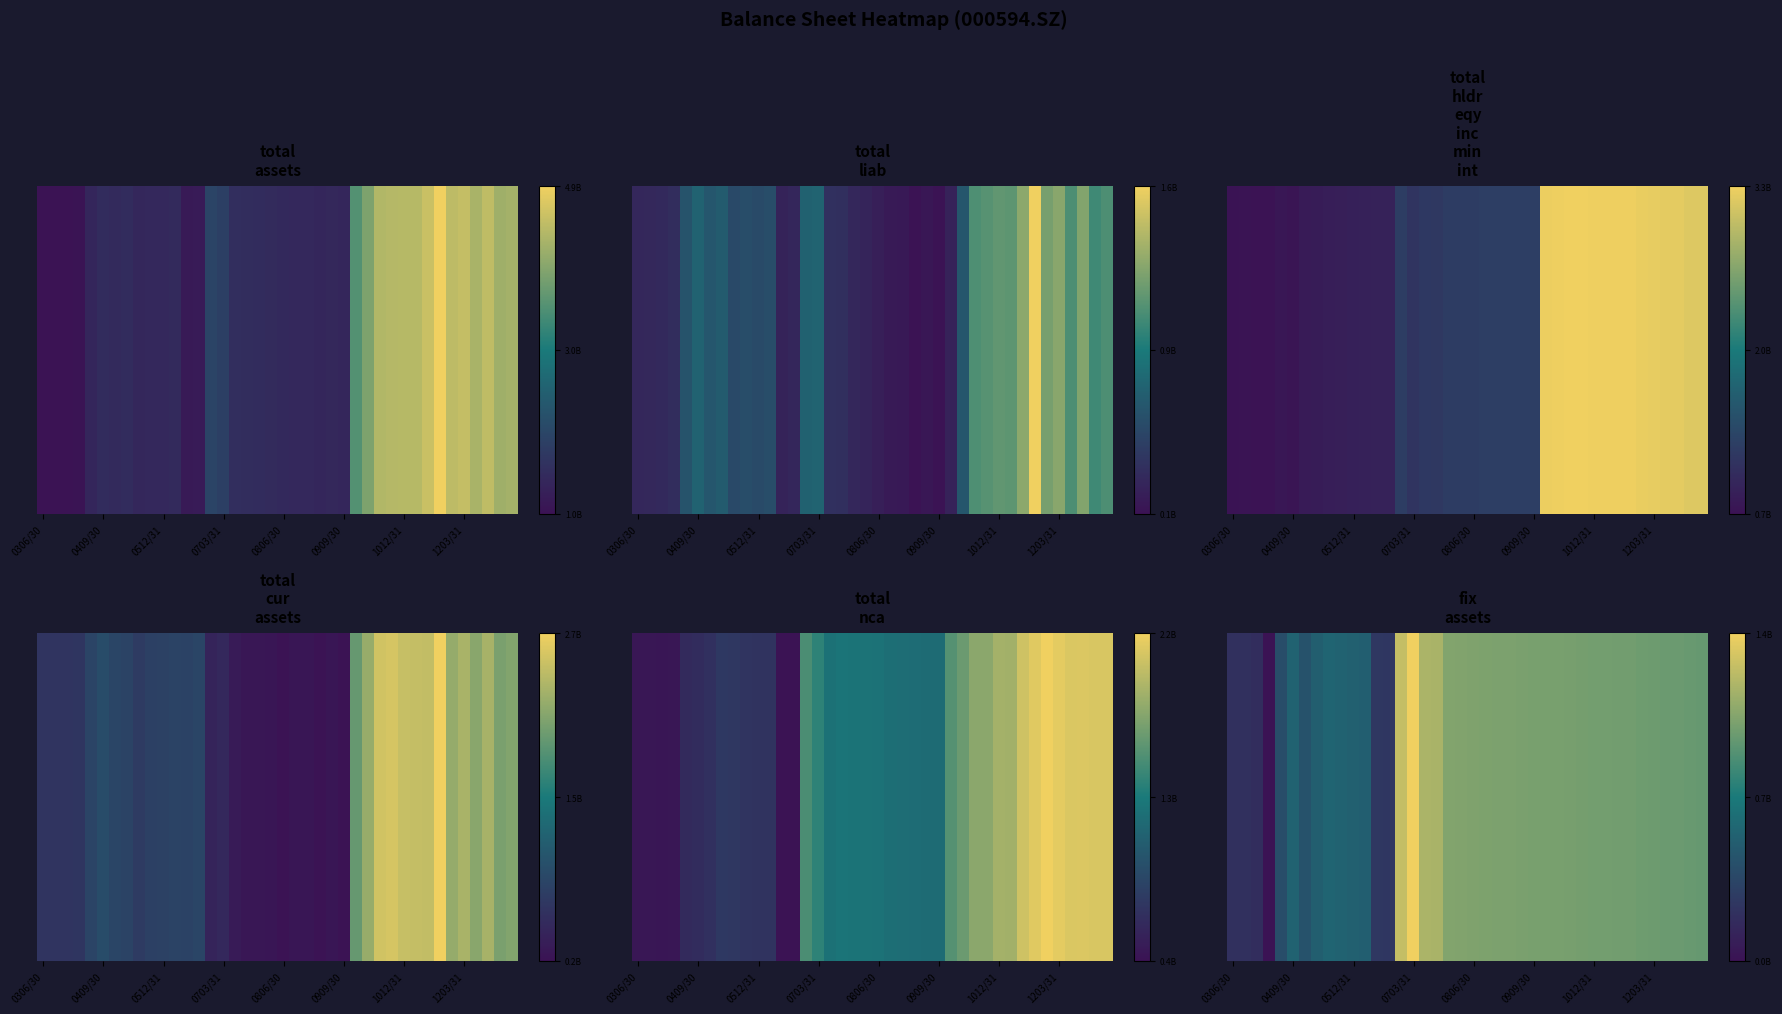

How many data points are above 0?

39